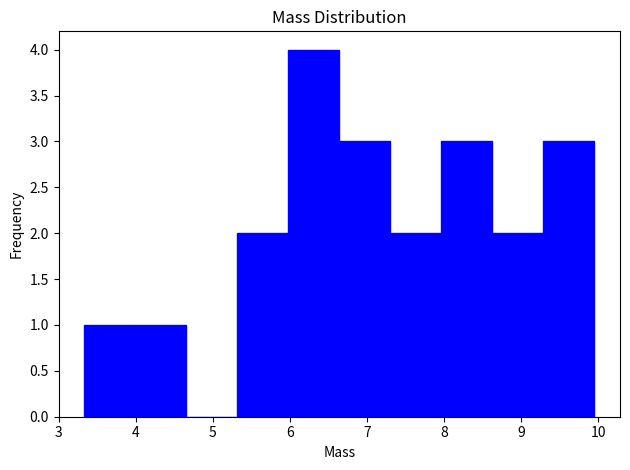

Reading left to right, transcribe this chart: for each bar, give the range it covers on the x-axis and its height. Neither the bar edges nor the heights are printed on the chart, so give them approximately, as read against the axes.

3.3 to 4.0: 1
4.0 to 4.7: 1
4.7 to 5.3: 0
5.3 to 6.0: 2
6.0 to 6.6: 4
6.6 to 7.3: 3
7.3 to 8.0: 2
8.0 to 8.6: 3
8.6 to 9.3: 2
9.3 to 10.0: 3